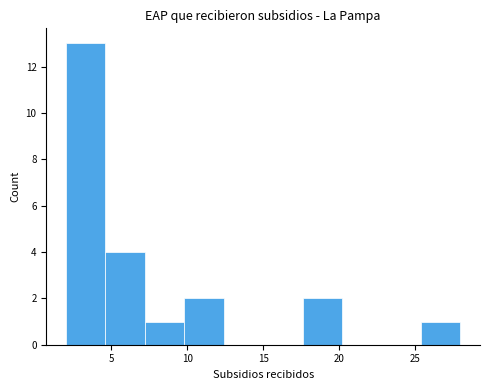

Which range on the x-axis has the tallest bar?

2.0 to 4.6